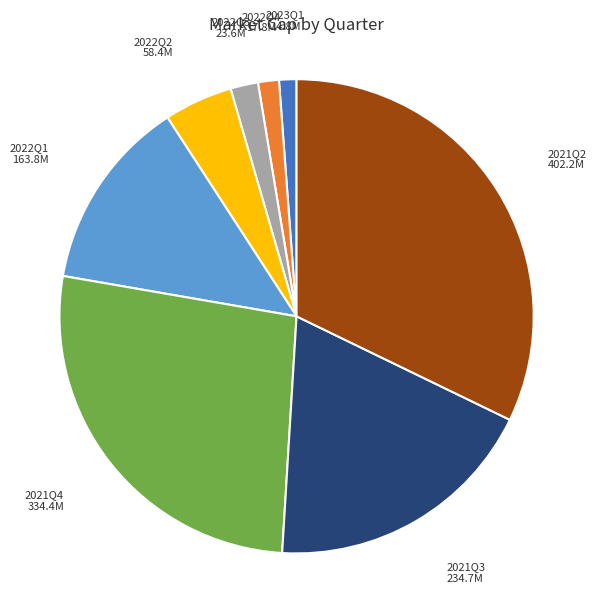

What is the ratio of the value at 2021Q4 to the value at 2023Q1?

22.6